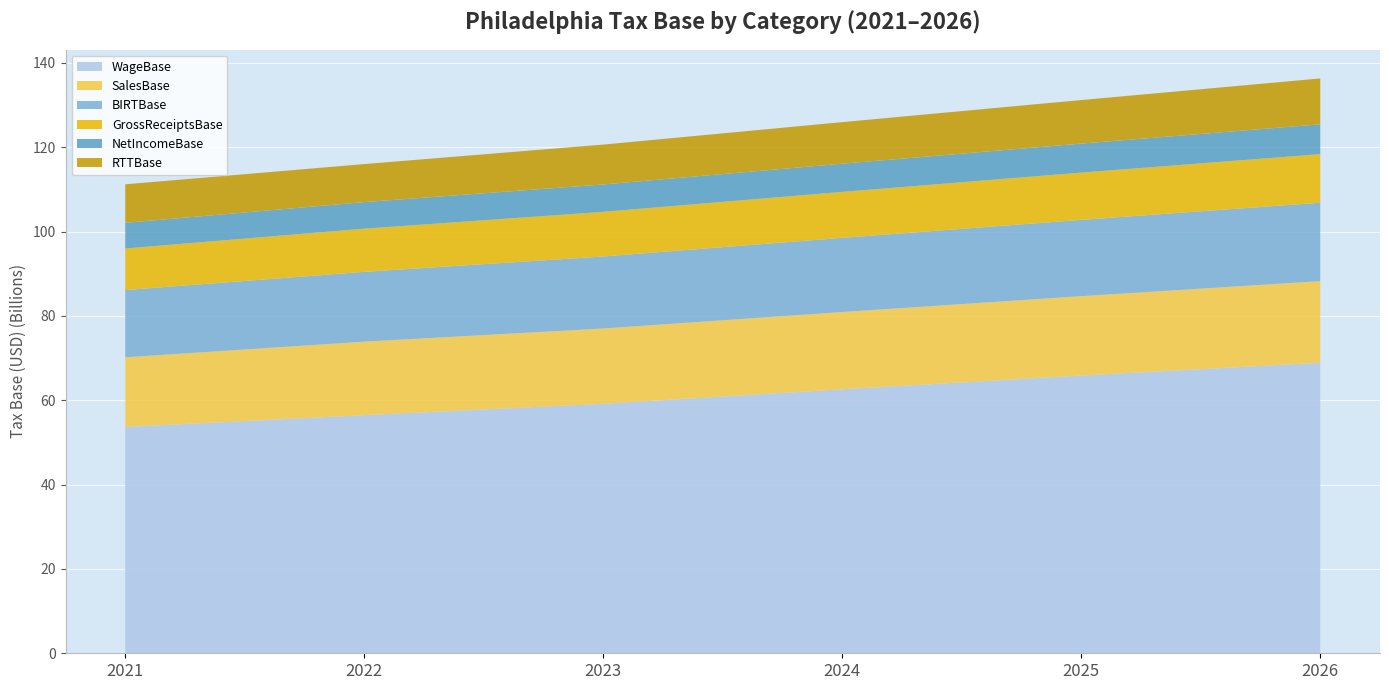

Reading right to left, list all the values displayed in this chart.

WageBase: 68883687367.5	65847708992.6	62589911439.7	59154854896.2	56447396385.4	53667732916.3
SalesBase: 19354431599.0	18826455557.9	18327779841.3	17851366430.7	17444858403.9	16509173524.5
BIRTBase: 18592526071.6	18088449945.9	17582981467.0	17077087097.6	16543206603.2	15944469299.6
GrossReceiptsBase: 11521094867.3	11208999575.9	10896483677.6	10580839600.4	10240821320.3	9860190106.0
NetIncomeBase: 7071431204.3	6879450370.1	6686497789.4	6496247497.1	6302385282.9	6084279193.5
RTTBase: 10873817105.9	10328105293.5	9858599189.6	9460594533.7	9018014420.8	9130780964.0